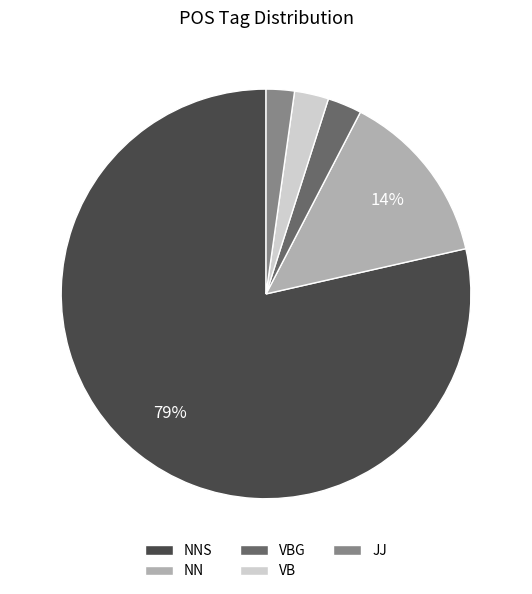

Count the number of slices in the pie.

5